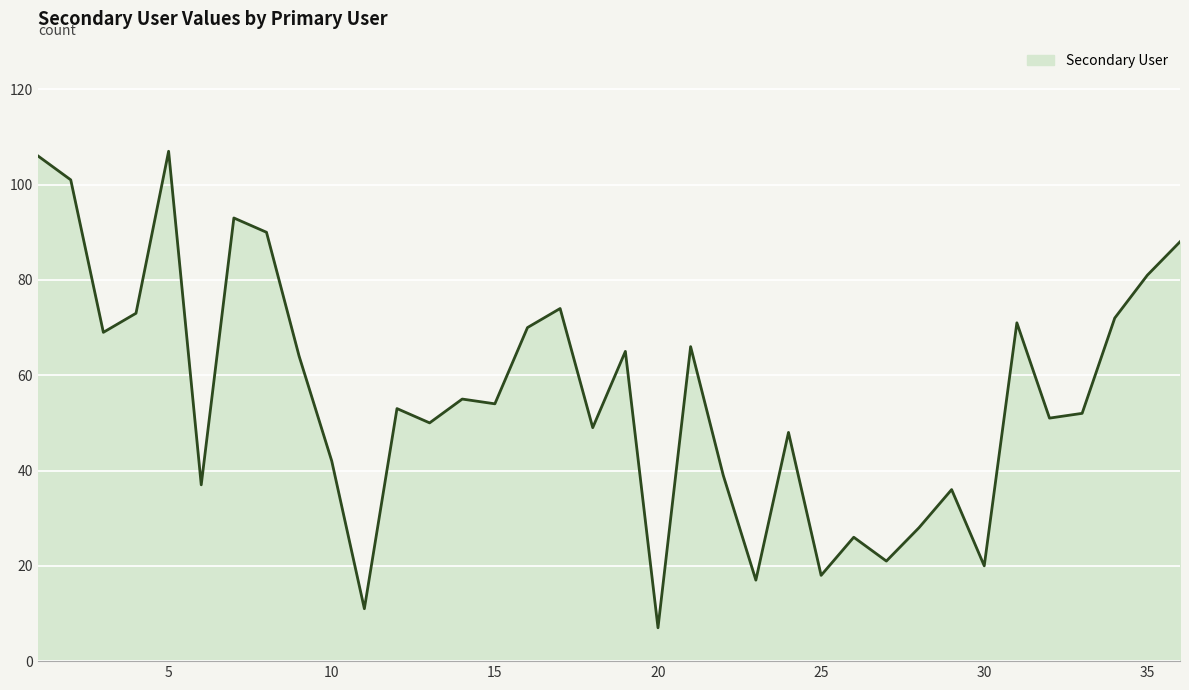

Does the chart have visible grid lines?

Yes